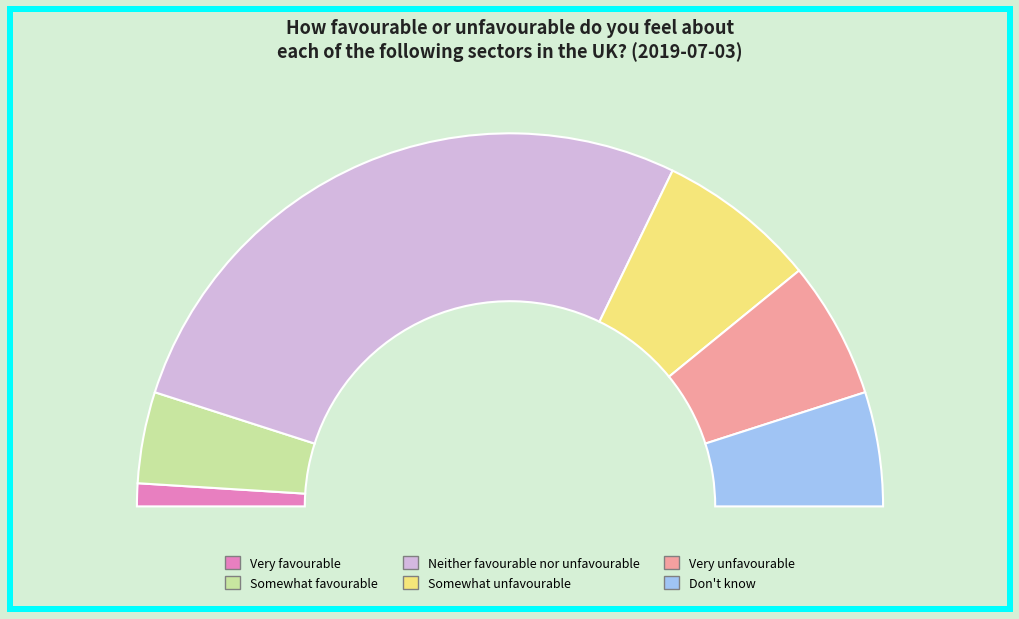

Is it true that Don't know is 2% of the pie?

False